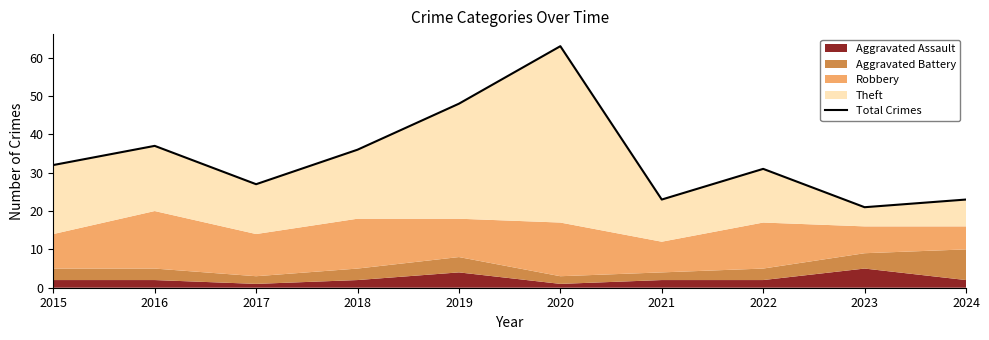

How many interior local peaks (higher than both neighbors) does the data have?

3